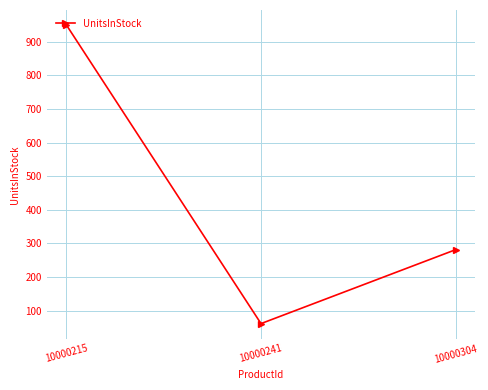

Reading right to left, transcribe all the data shown in this chart.

281	61	950